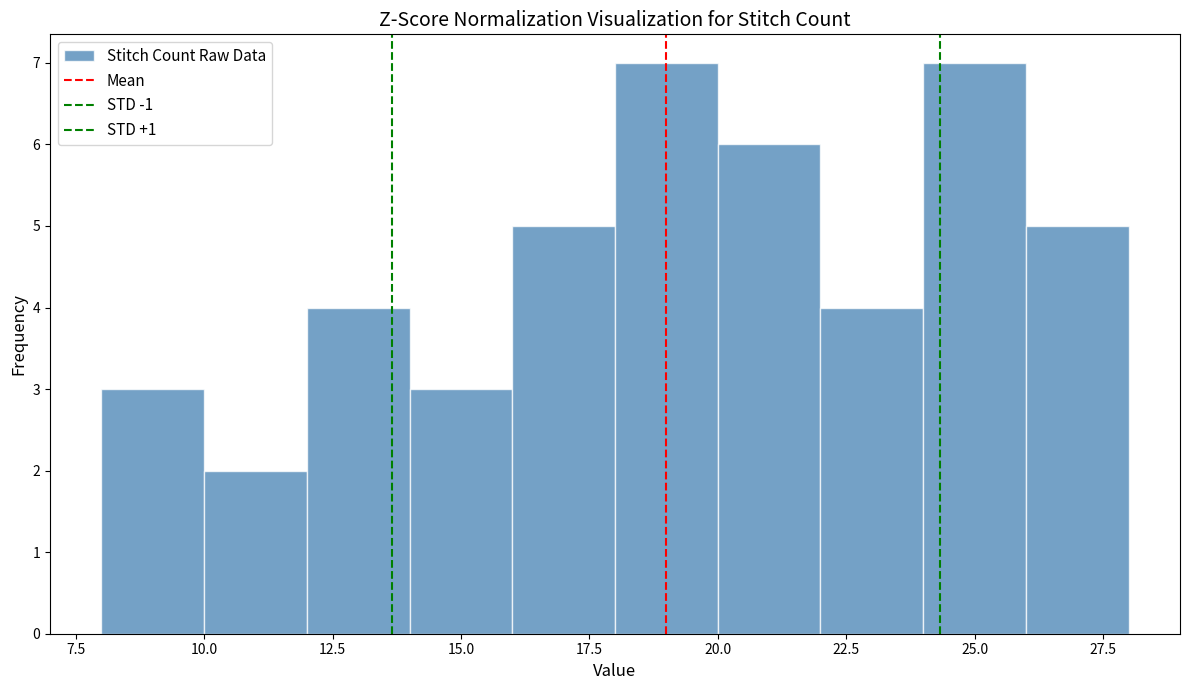

What is the height of the bar covering 12 to 14 on the x-axis? The values are not printed on the chart, so give them approximately, as read against the axis.

4